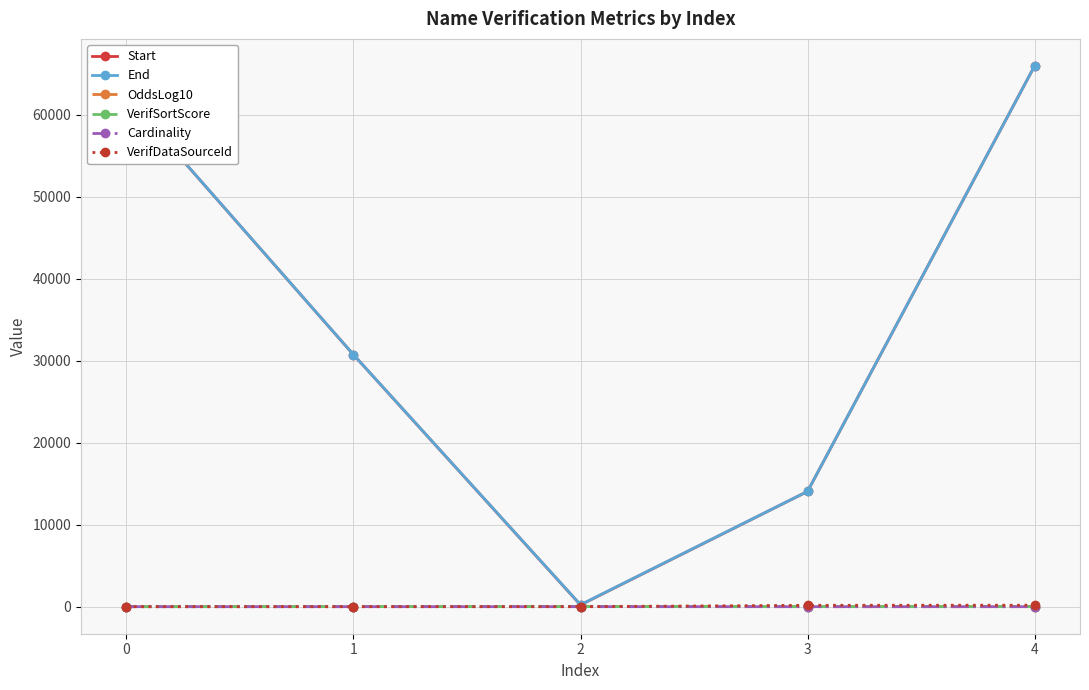

What are all the series names shown in the legend?

Start, End, OddsLog10, VerifSortScore, Cardinality, VerifDataSourceId